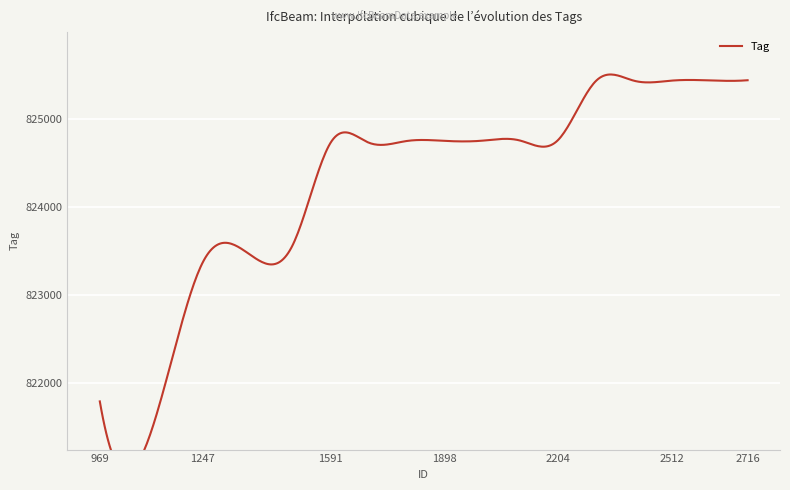

The chart shows a value of 825433 at 2614. True or false?

True